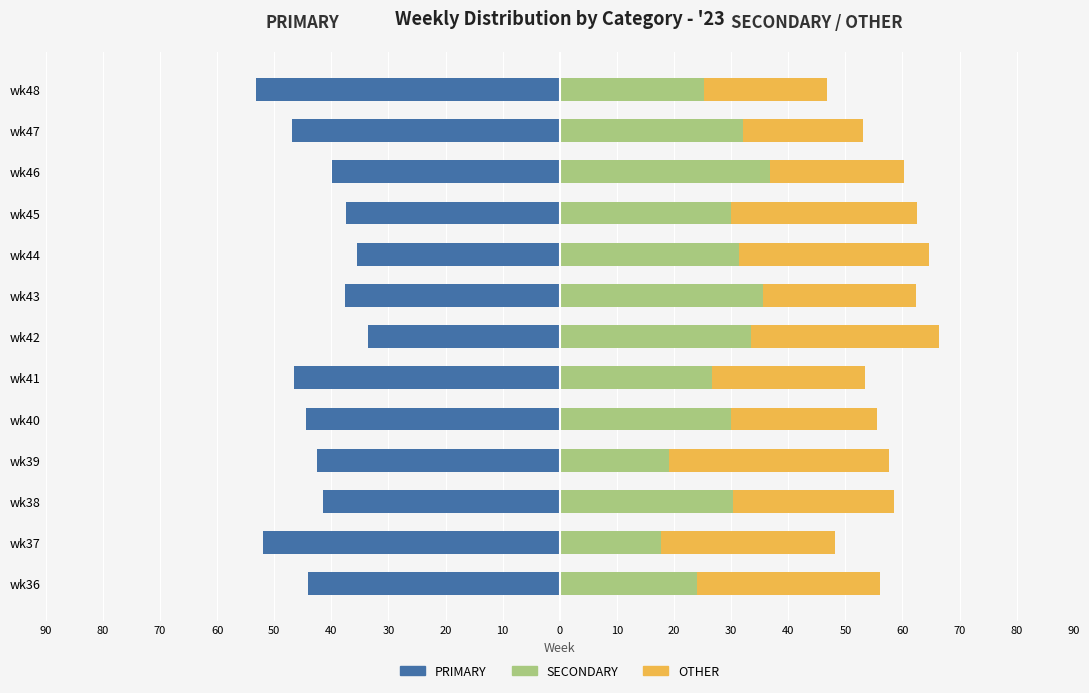

Reading left to right, transcribe all the data shown in this chart.

PRIMARY: -44.0	-51.9	-41.4	-42.4	-44.4	-46.6	-33.5	-37.6	-35.4	-37.5	-39.8	-46.8	-53.2
SECONDARY: 24.0	17.7	30.3	19.2	30.1	26.7	33.5	35.6	31.4	30.0	36.9	32.1	25.3
OTHER: 32.0	30.4	28.3	38.4	25.5	26.7	32.9	26.8	33.2	32.5	23.3	21.1	21.5